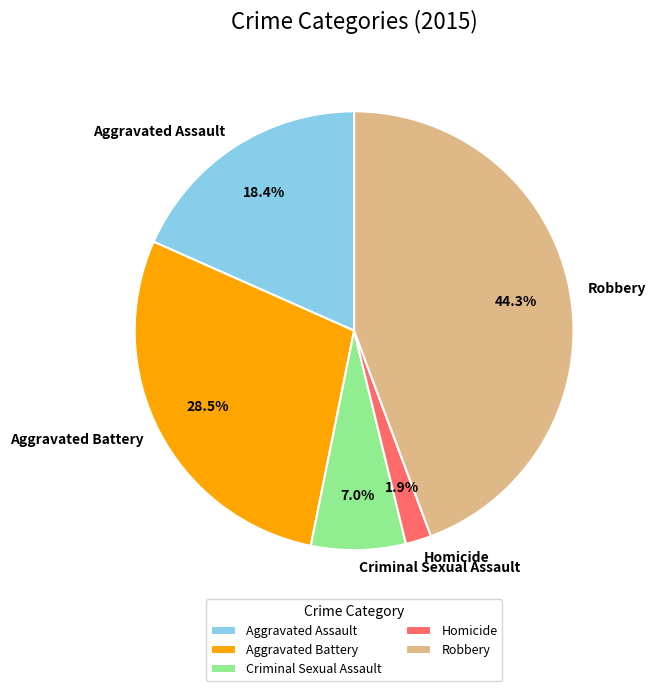

How many slices are in this pie chart?

5